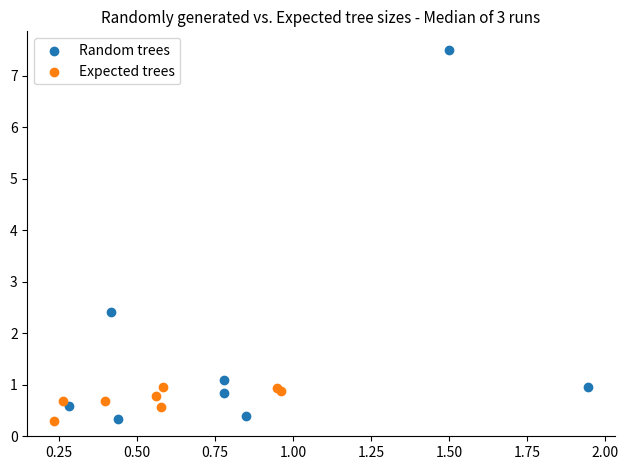

Which series reaches the maximum Y coordinate?

Random trees